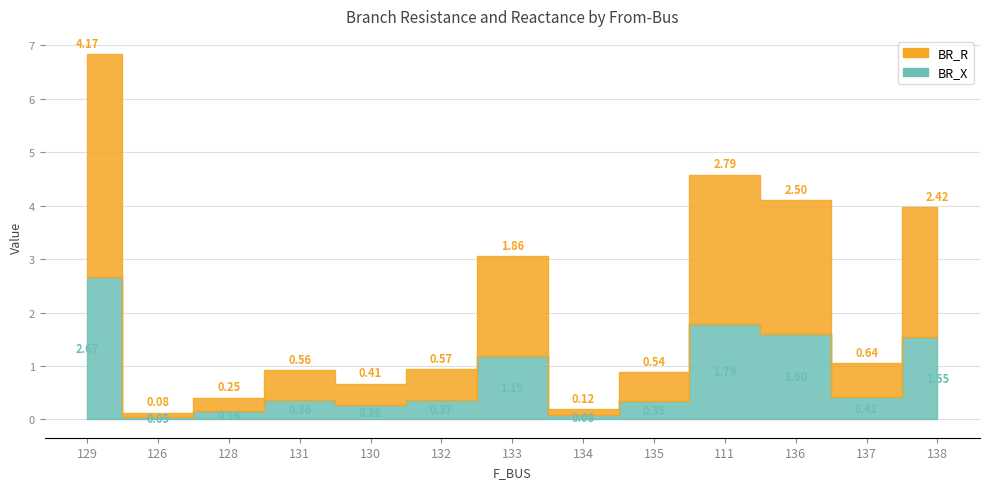

The value of BR_R at 128 is 0.4. True or false?

False